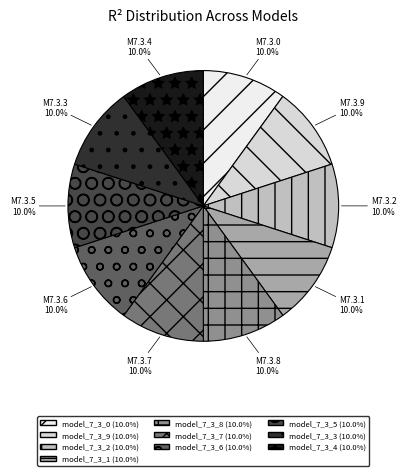

How many slices are in this pie chart?

10